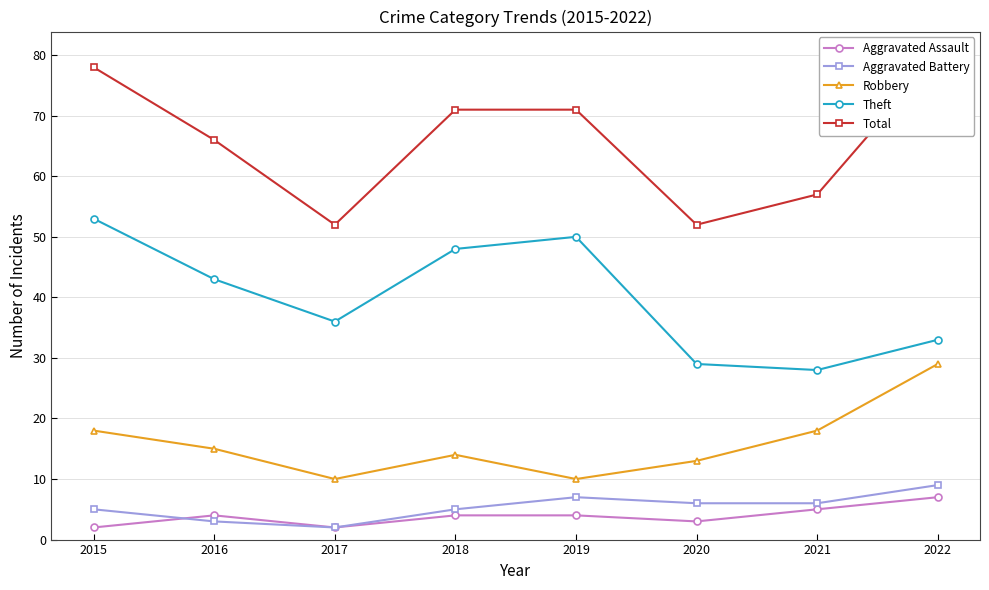

Where does the Aggravated Battery series first go above 6?

2019